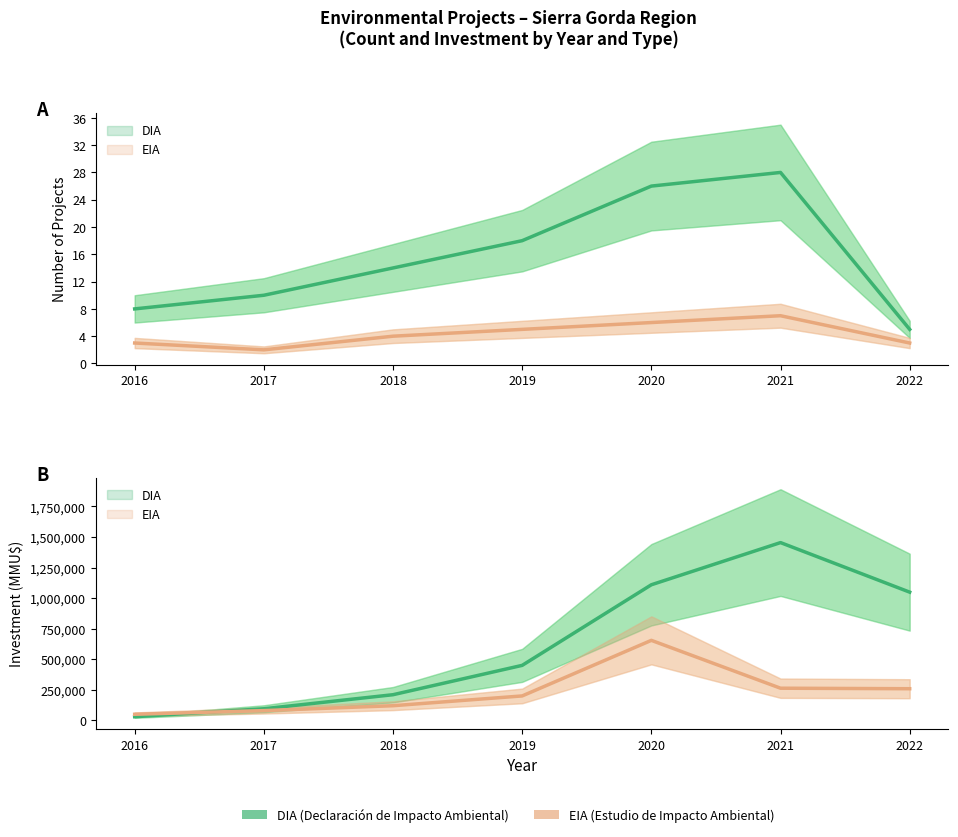

At which label does EIA first exceed 200000?

2020